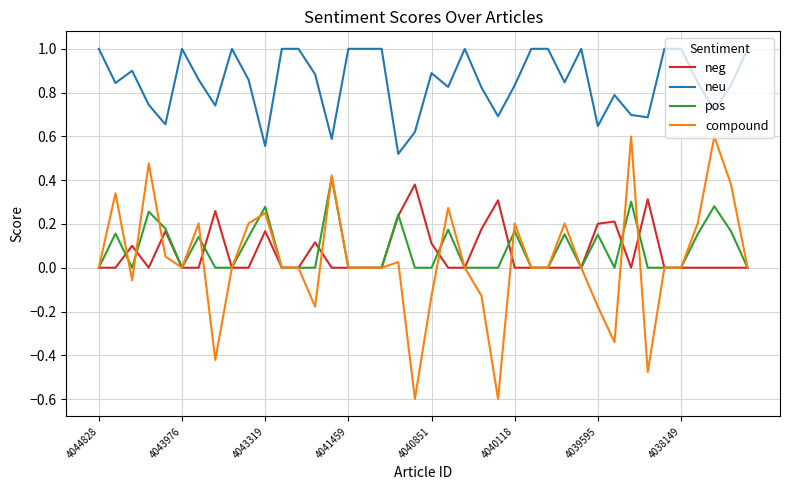

What is the minimum value shown in the chart?

-0.6